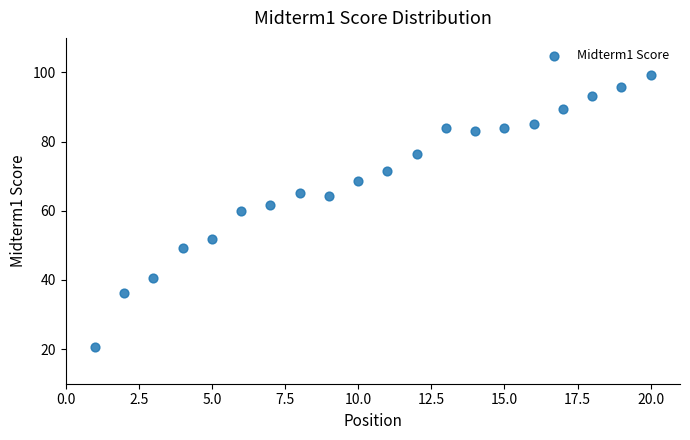

What is the range of Y values (max minus min)?

78.8